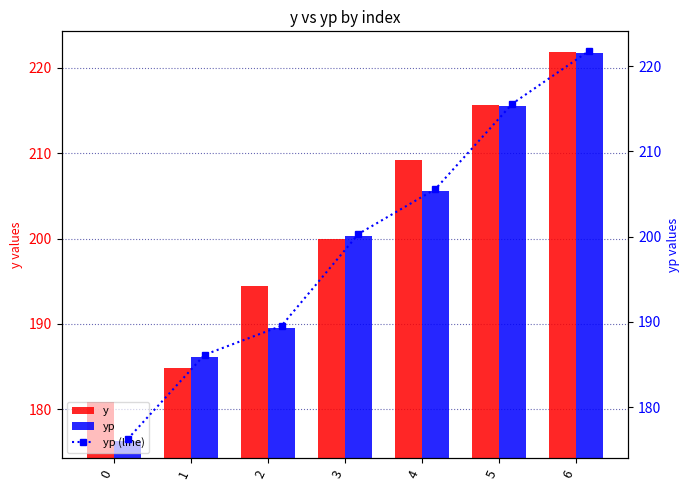

What is the difference between the yp values at 1 and 3?

14.2